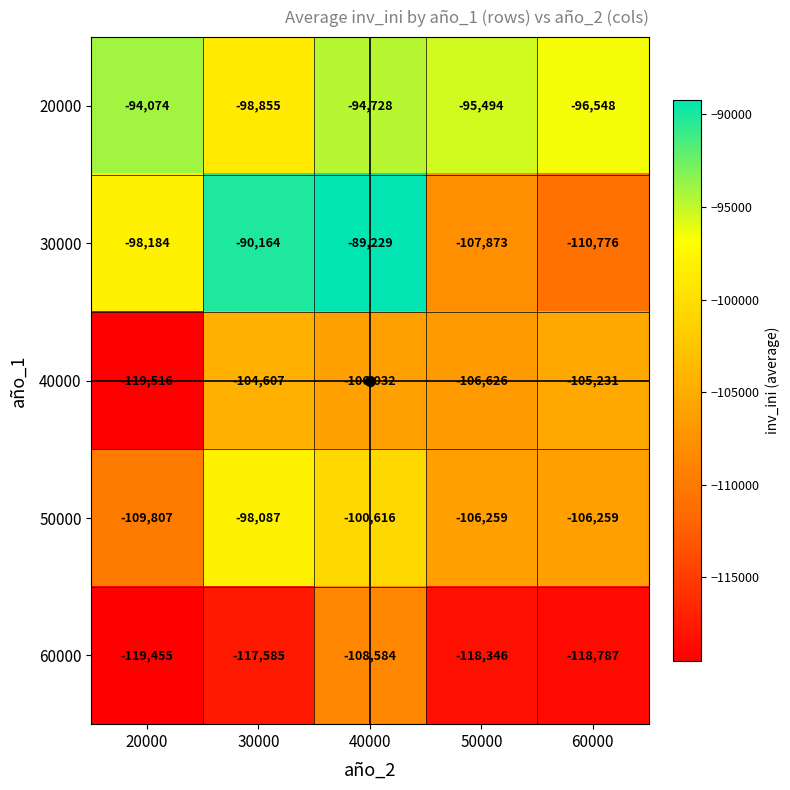

What is the approximate value of 60000 at 20000?

-119455